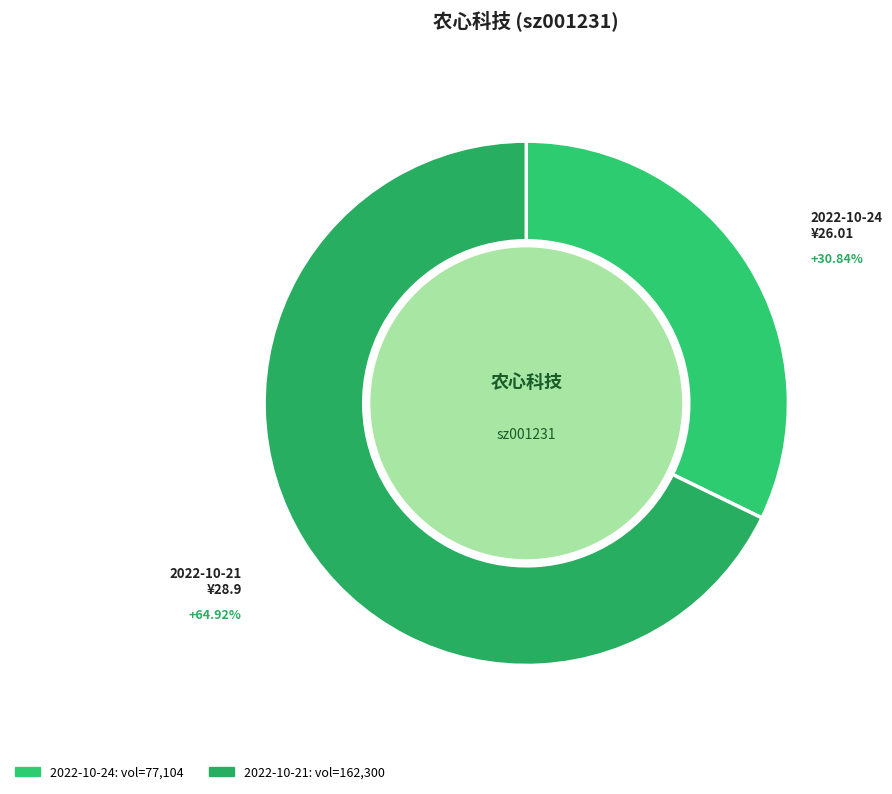

What percentage do 2022-10-21 (volume=162300) and 2022-10-24 (volume=77104) together represent?

100.0%